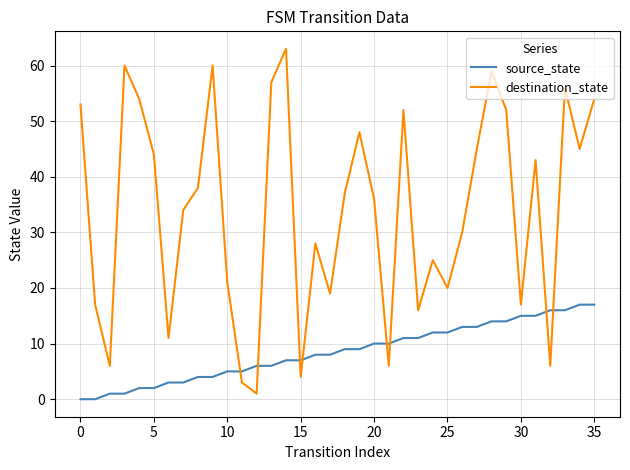

Reading left to right, extract all data points from this chart.

source_state: 0	0	1	1	2	2	3	3	4	4	5	5	6	6	7	7	8	8	9	9	10	10	11	11	12	12	13	13	14	14	15	15	16	16	17	17
destination_state: 53	17	6	60	54	44	11	34	38	60	21	3	1	57	63	4	28	19	37	48	36	6	52	16	25	20	30	45	59	52	17	43	6	56	45	54